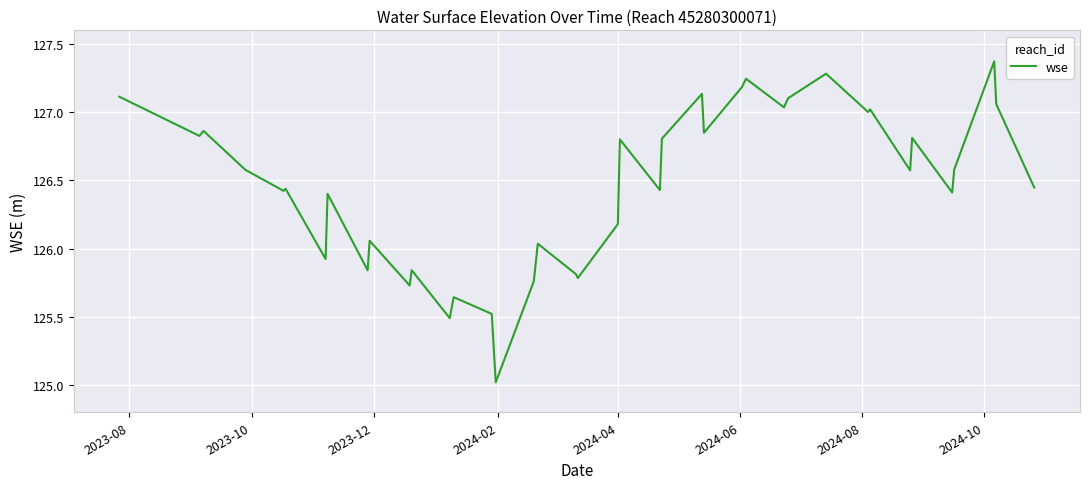

What is the greatest value displayed?

127.4